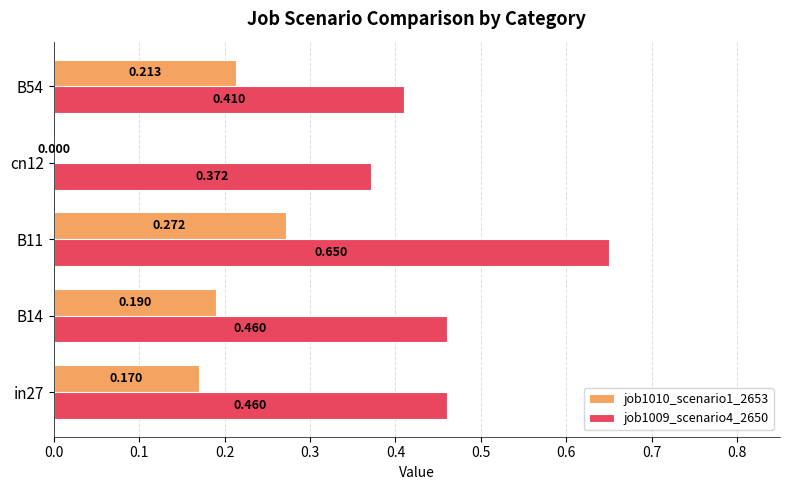

How many data points in job1010_scenario1_2653 are above 0?

4